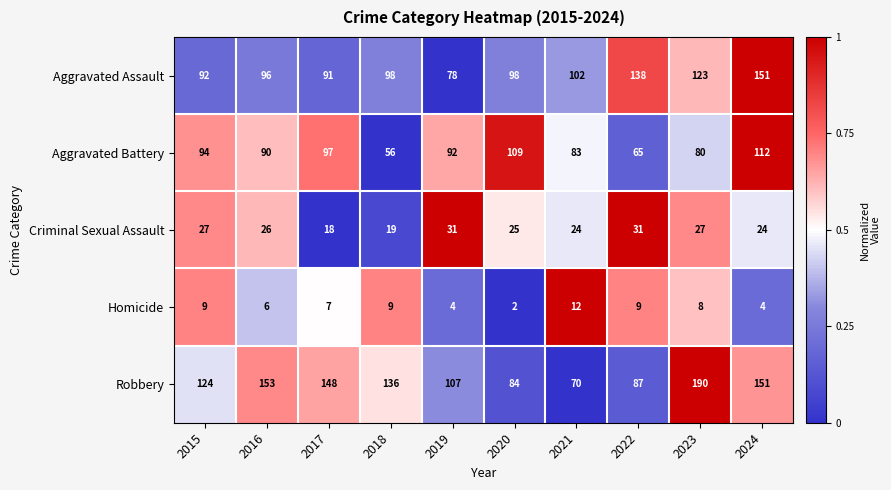

What is the sum of all Aggravated Assault values?

1067